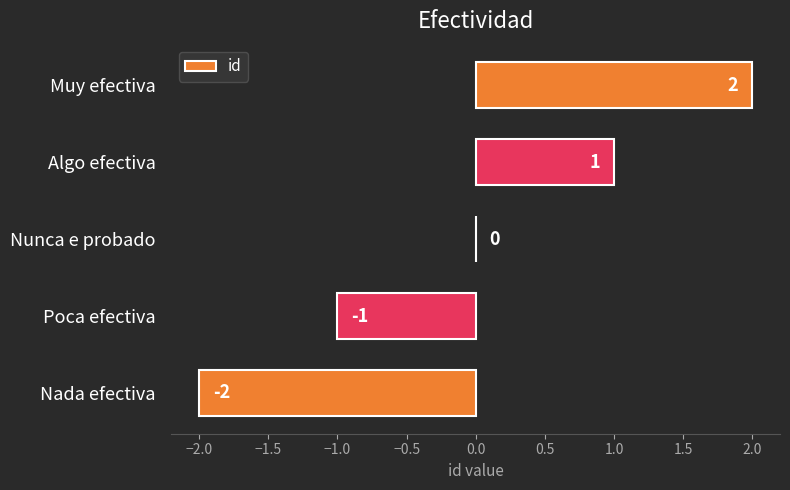

At which label is the value closest to 0?

Nunca e probado